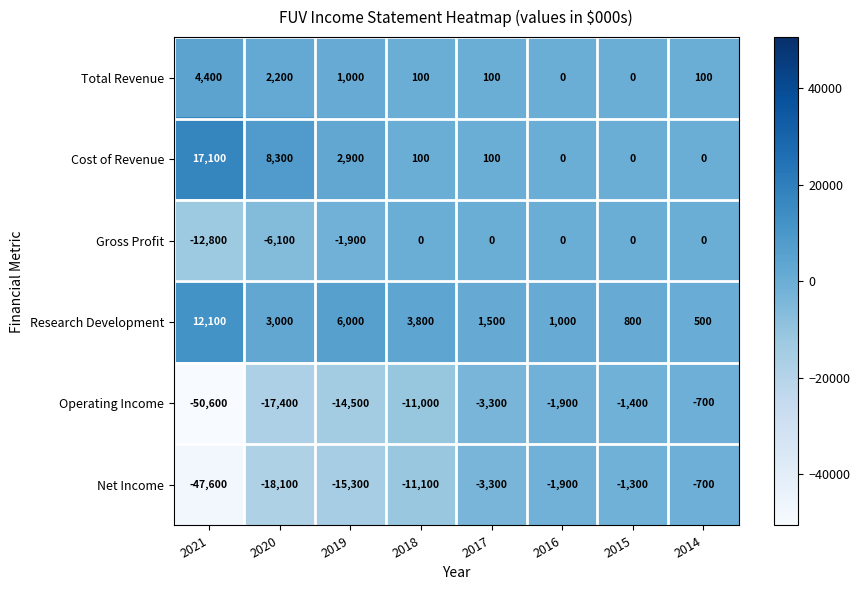

List the labels in order of Net Income value, smallest first.

2021, 2020, 2019, 2018, 2017, 2016, 2015, 2014